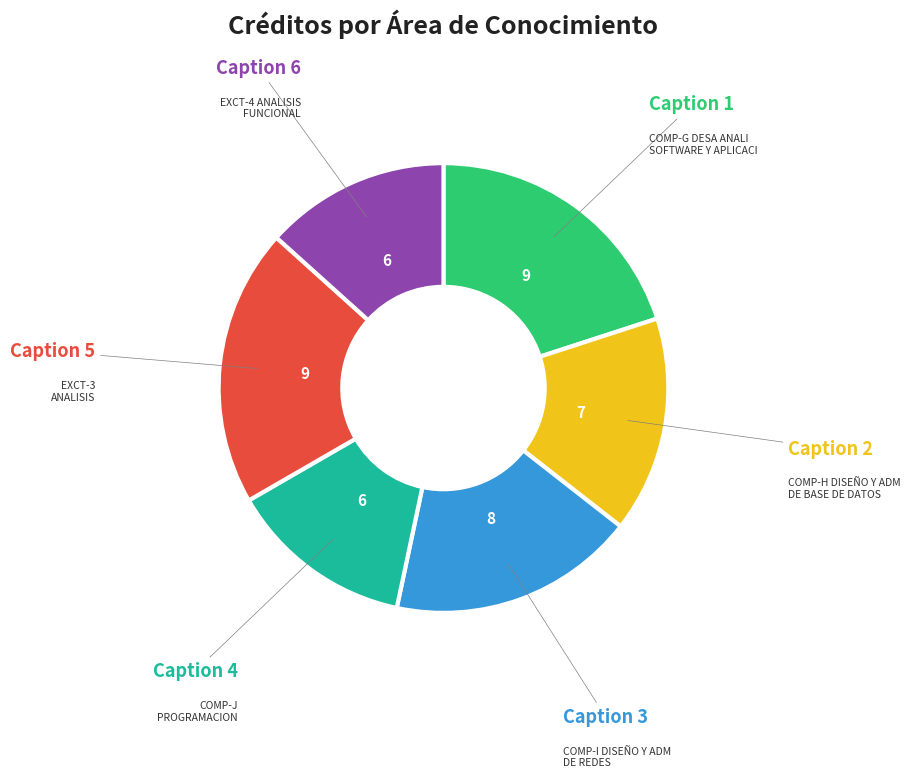

Is there a majority slice in this chart?

No